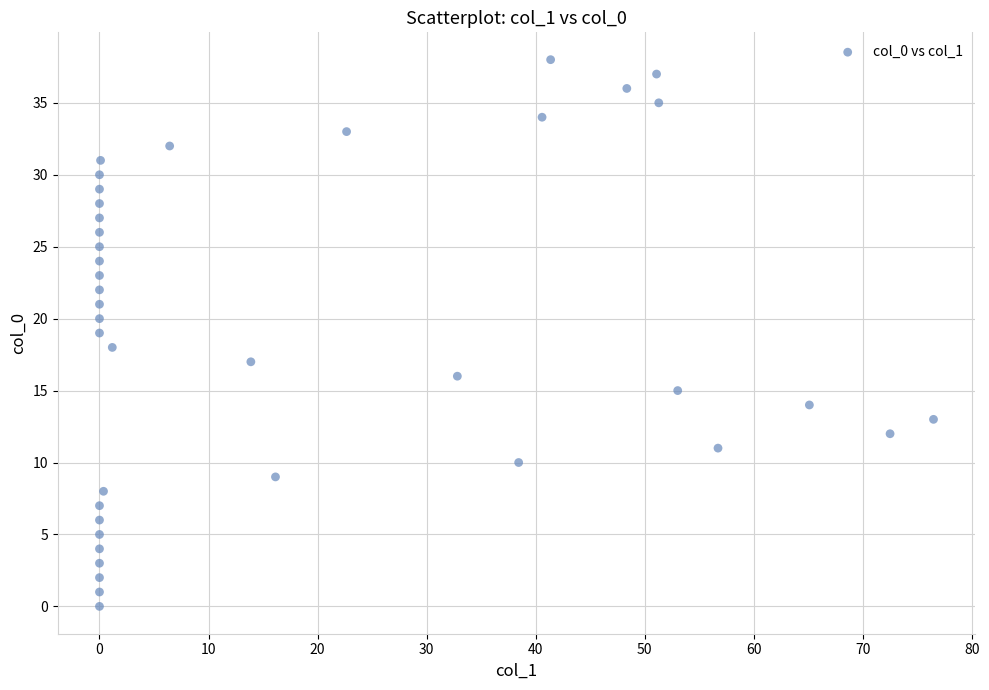

What is the range of Y values (max minus min)?

38